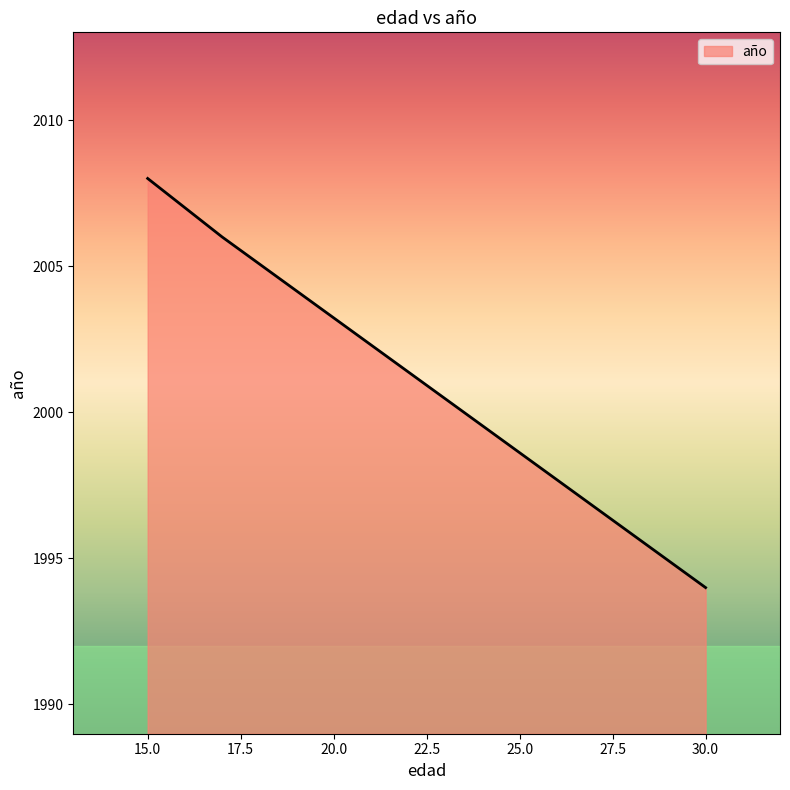

What is the minimum value shown in the chart?

1994